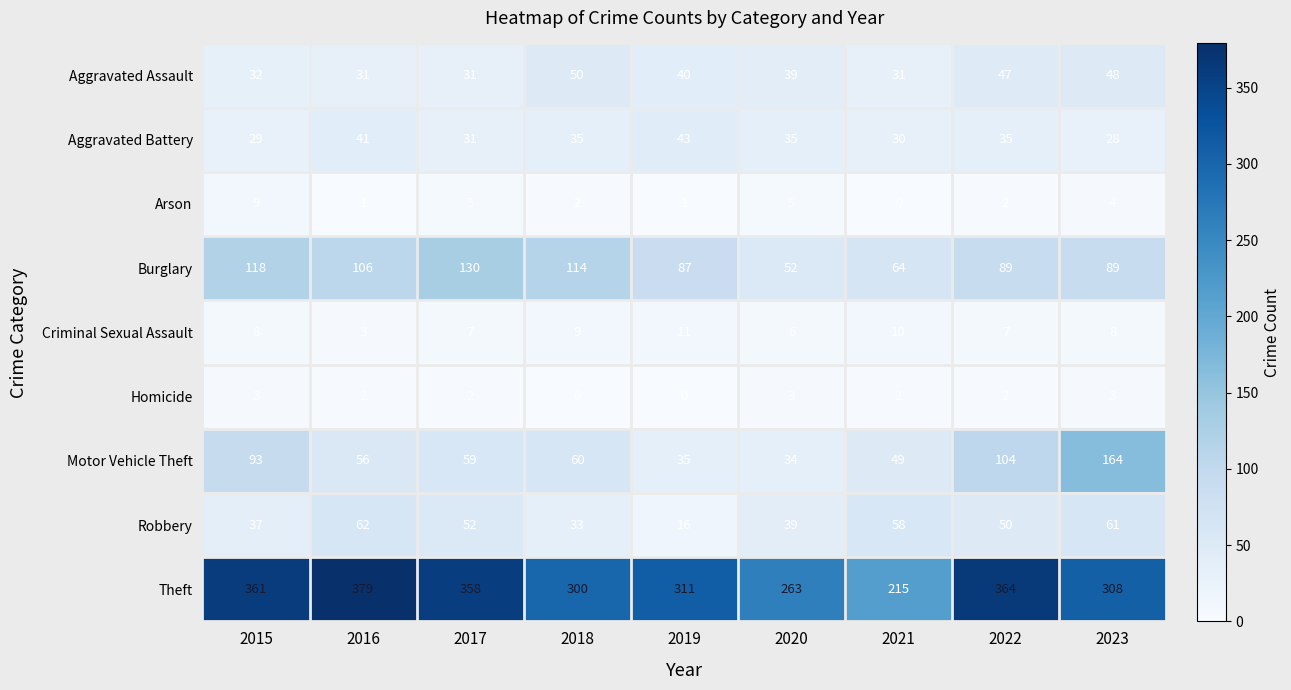

What is the lowest value of the Aggravated Battery series?

28